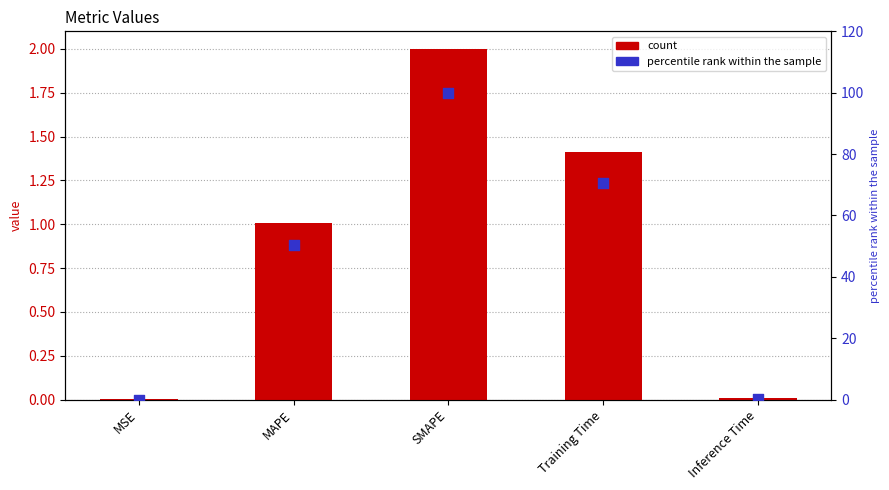

Which series has the widest spread of Y values?

percentile rank within the sample